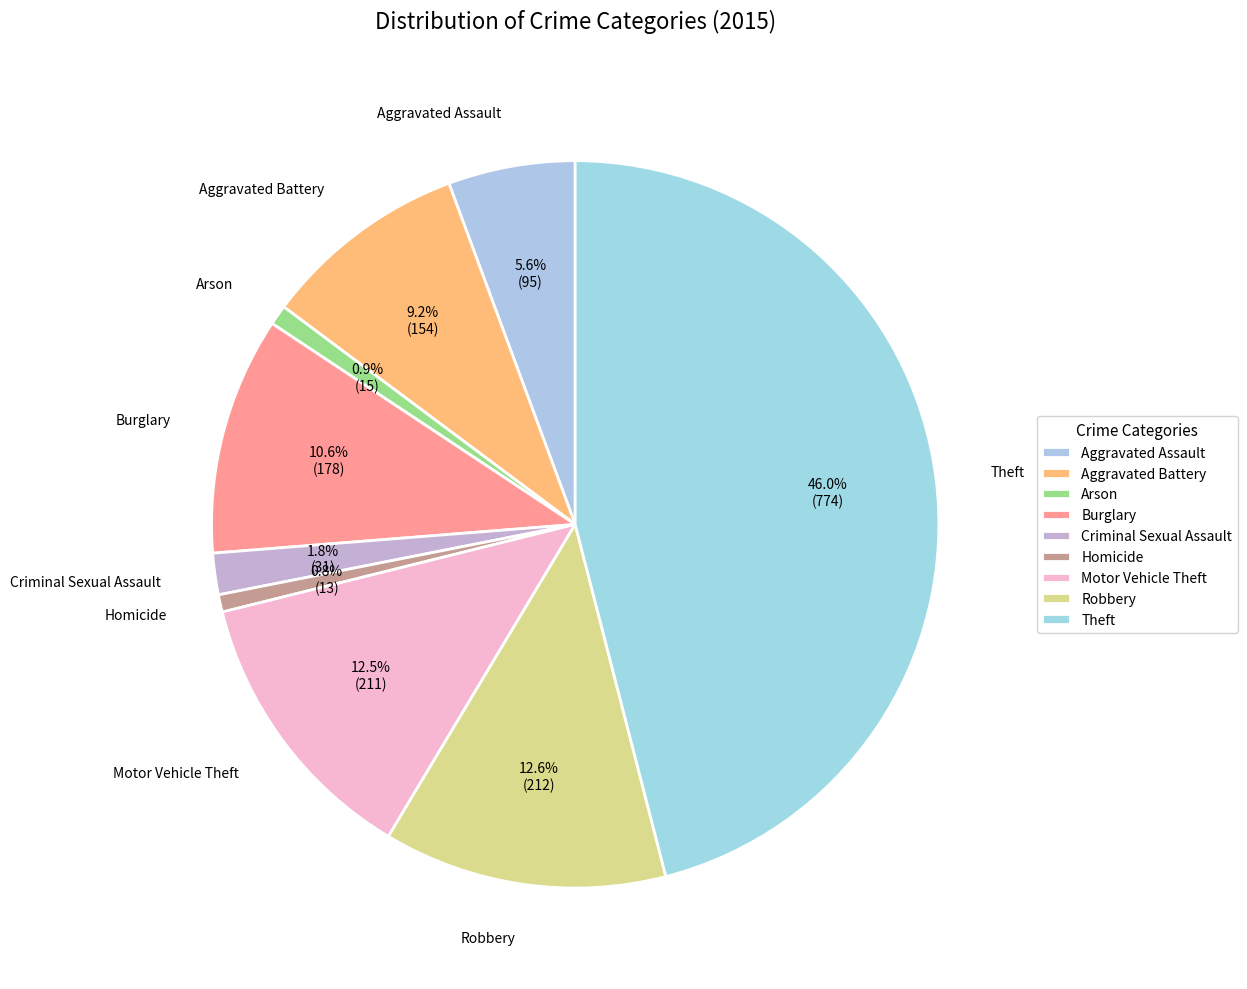

How many slices are in this pie chart?

9